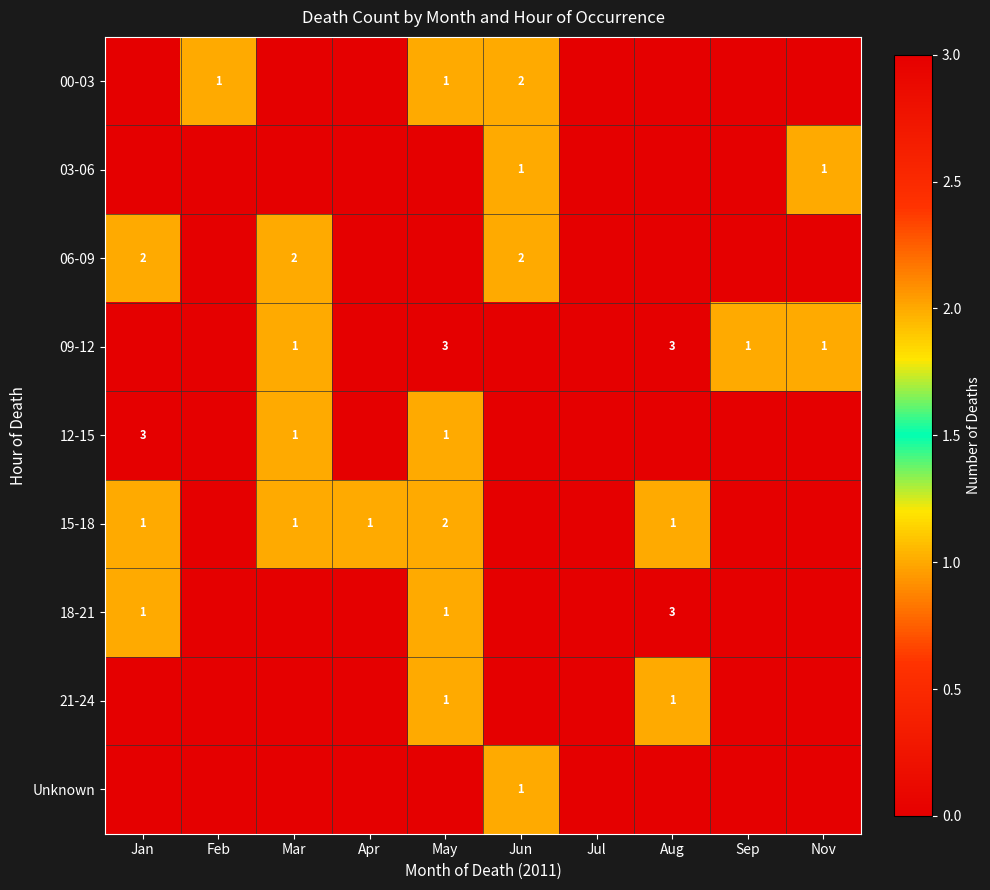

Between Aug and Sep, which is larger?

Aug